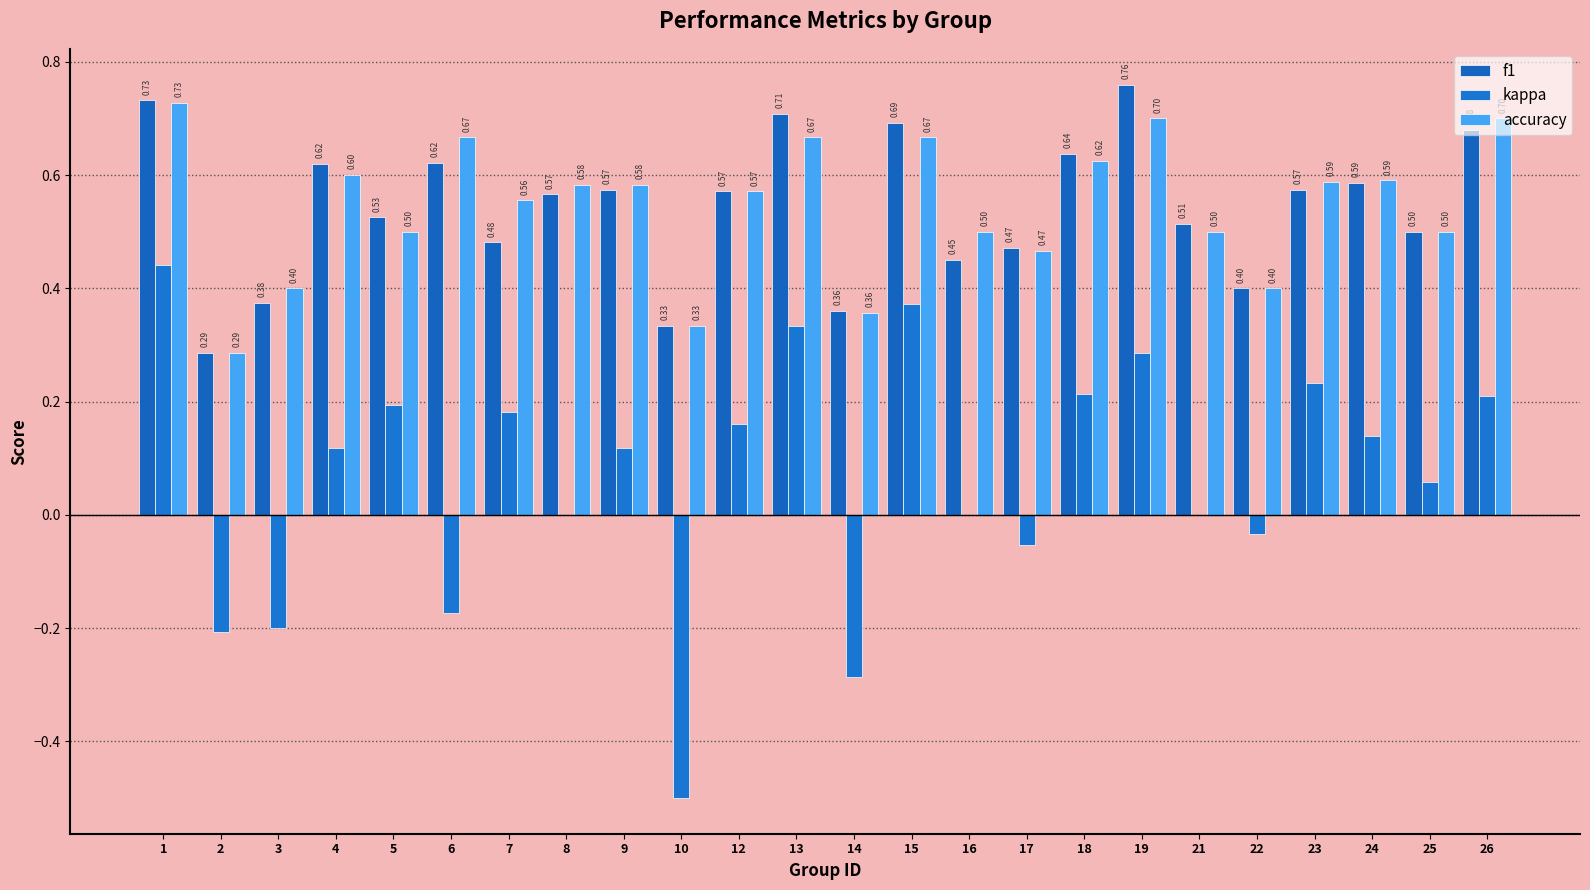

Which series has the widest spread of values?

kappa